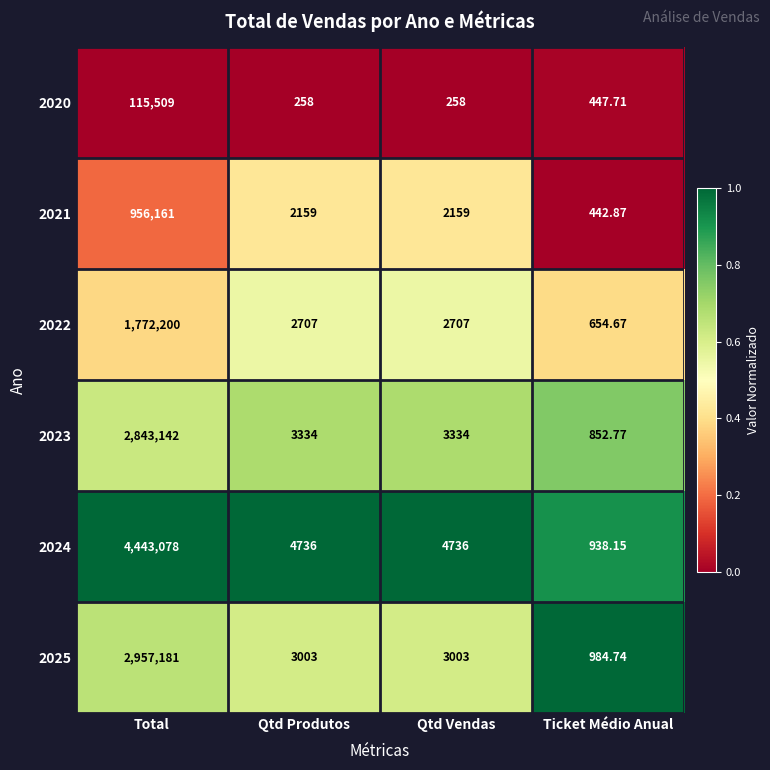

Which series has the largest total across all categories?

2024